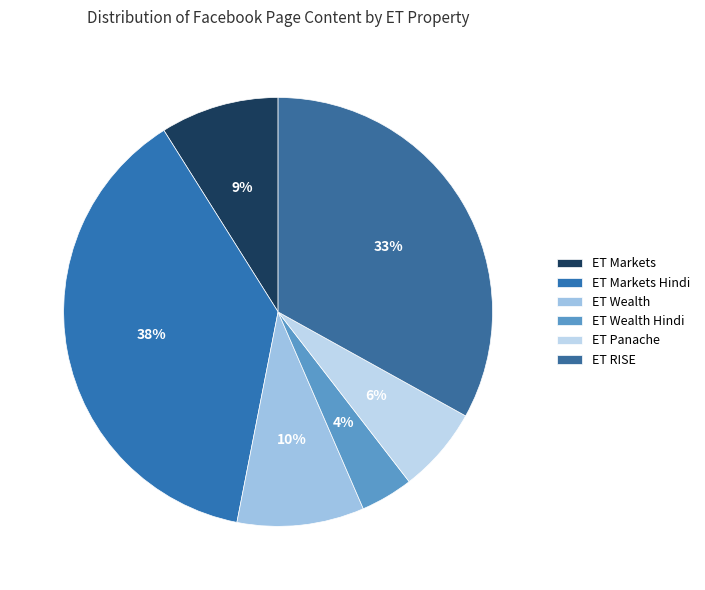

What percentage is the ET RISE slice, to the nearest percent?

33%